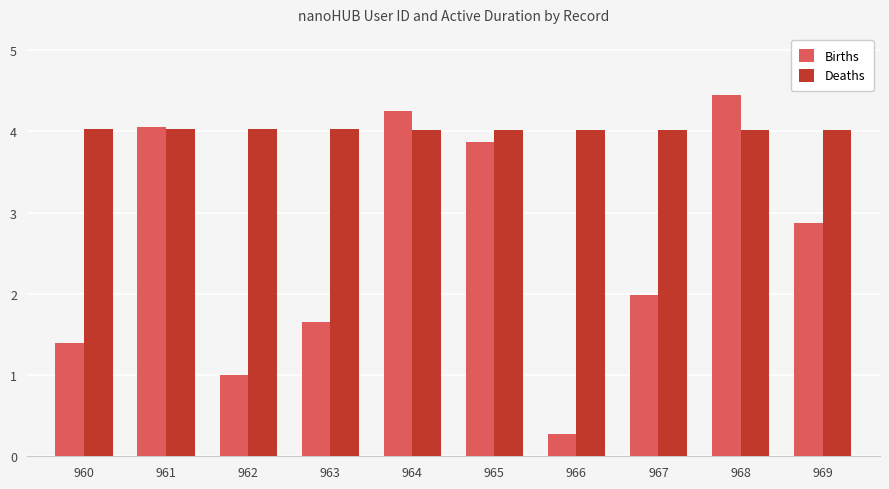

At which label is Births closest to 2?

967